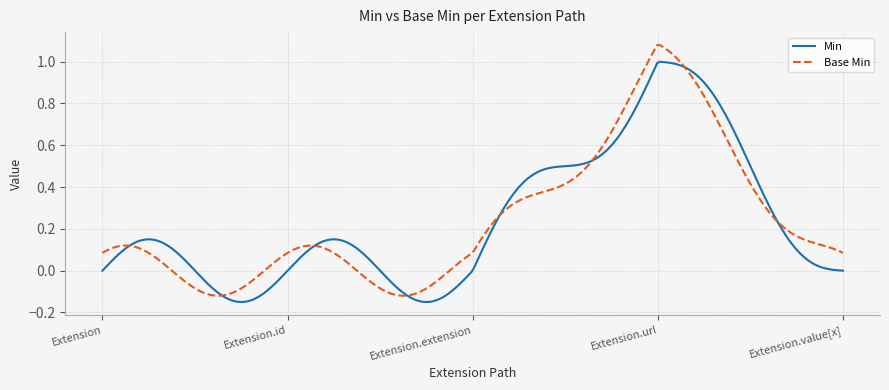

Rank the series by their maximum value, from highest to lowest.

Base Min, Min